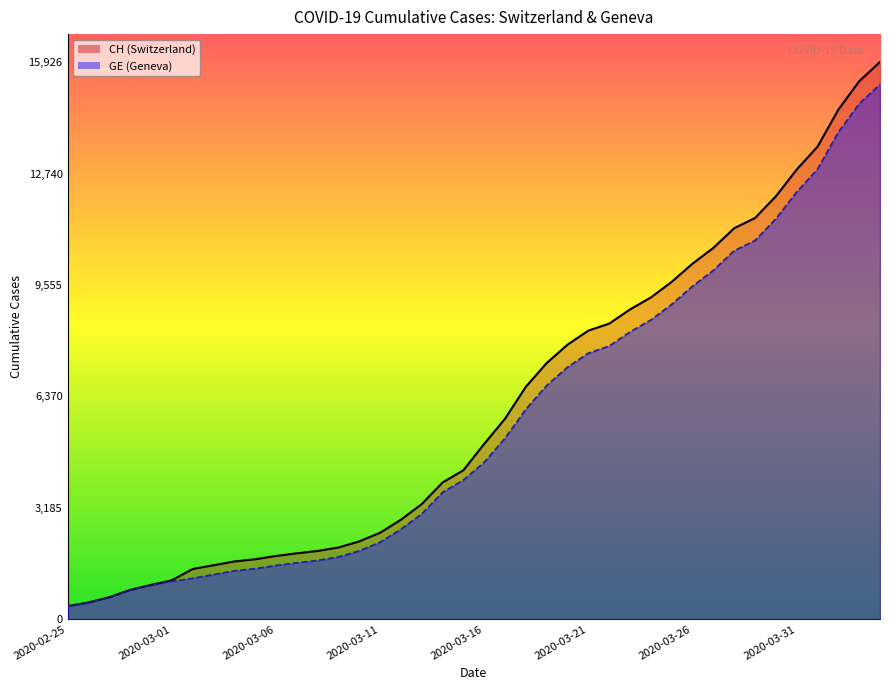

What is the difference between the CH values at 2020-03-11 and 2020-03-18?

4172